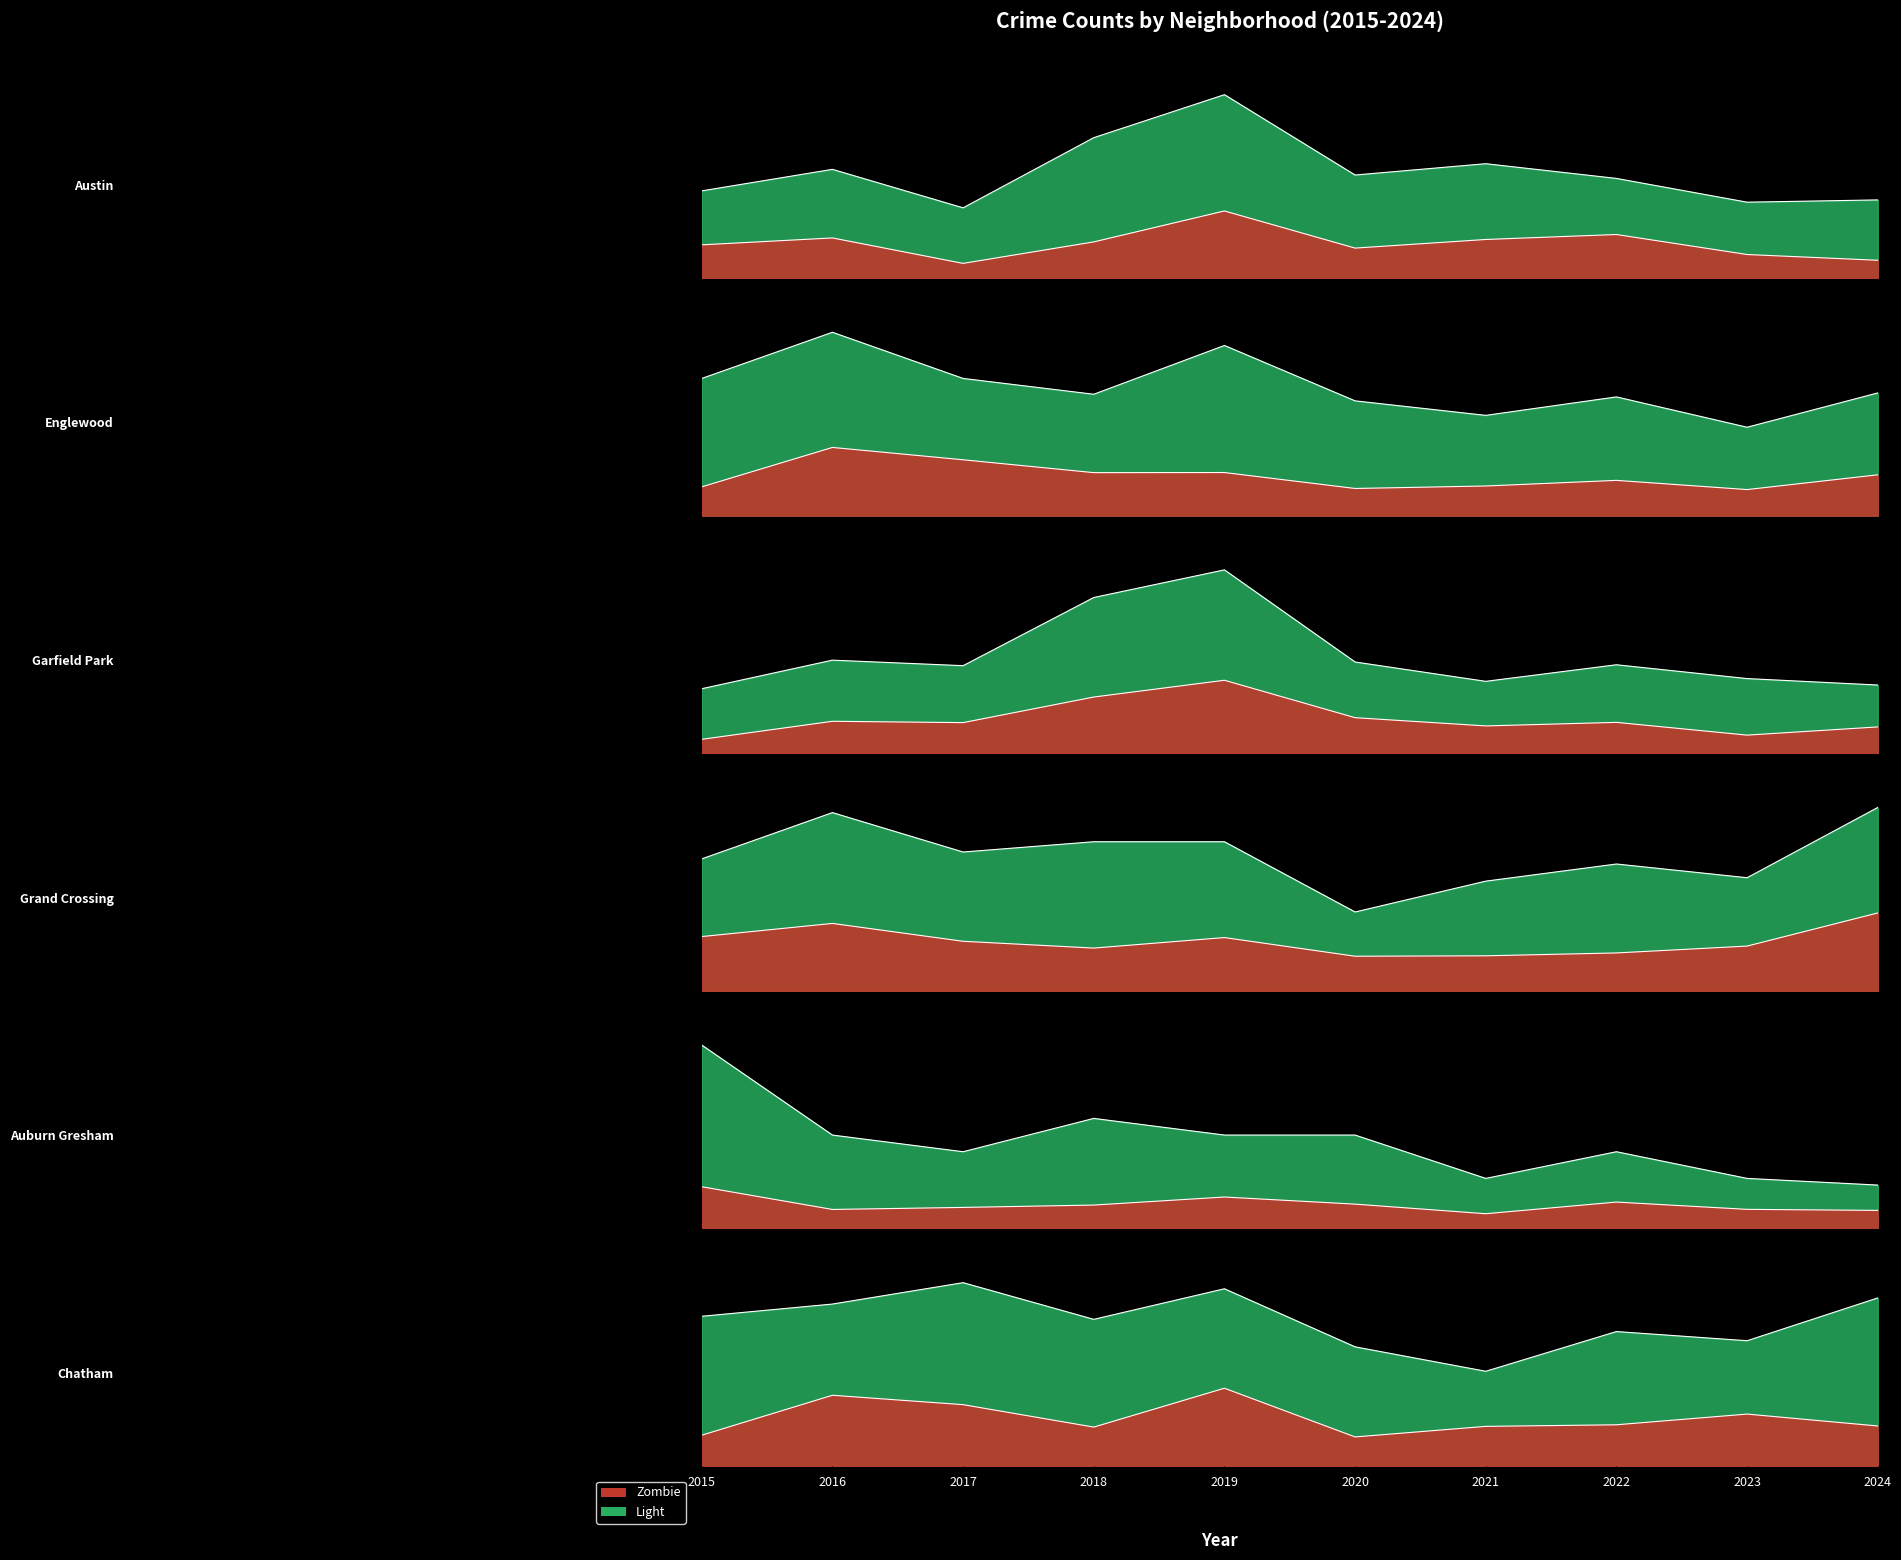

After their last crossing, which series has the higher values: Grand Crossing or Austin?

Grand Crossing